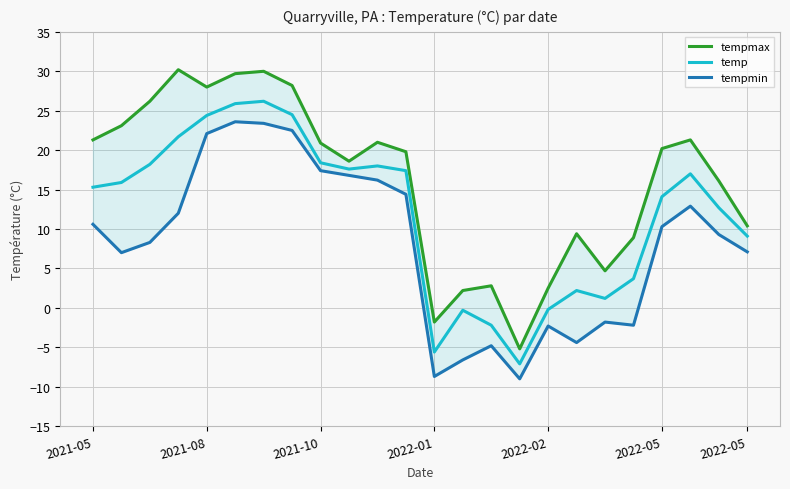

True or false: tempmax and tempmin intersect in this chart.

False